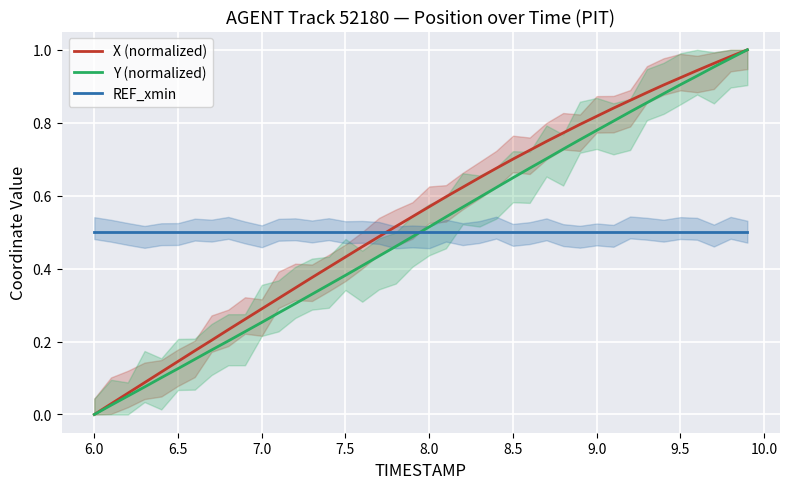

After their last crossing, which series has the higher values: Y (normalized) or REF_xmin?

Y (normalized)